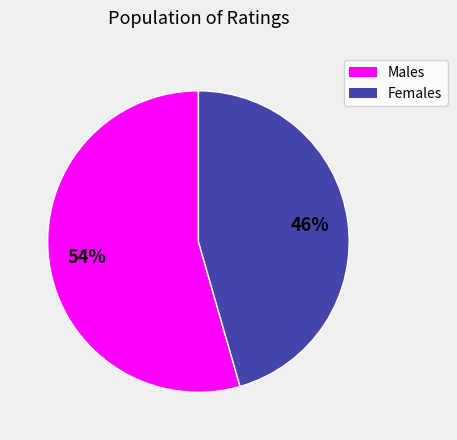

Does Males account for over 50% of the chart?

Yes